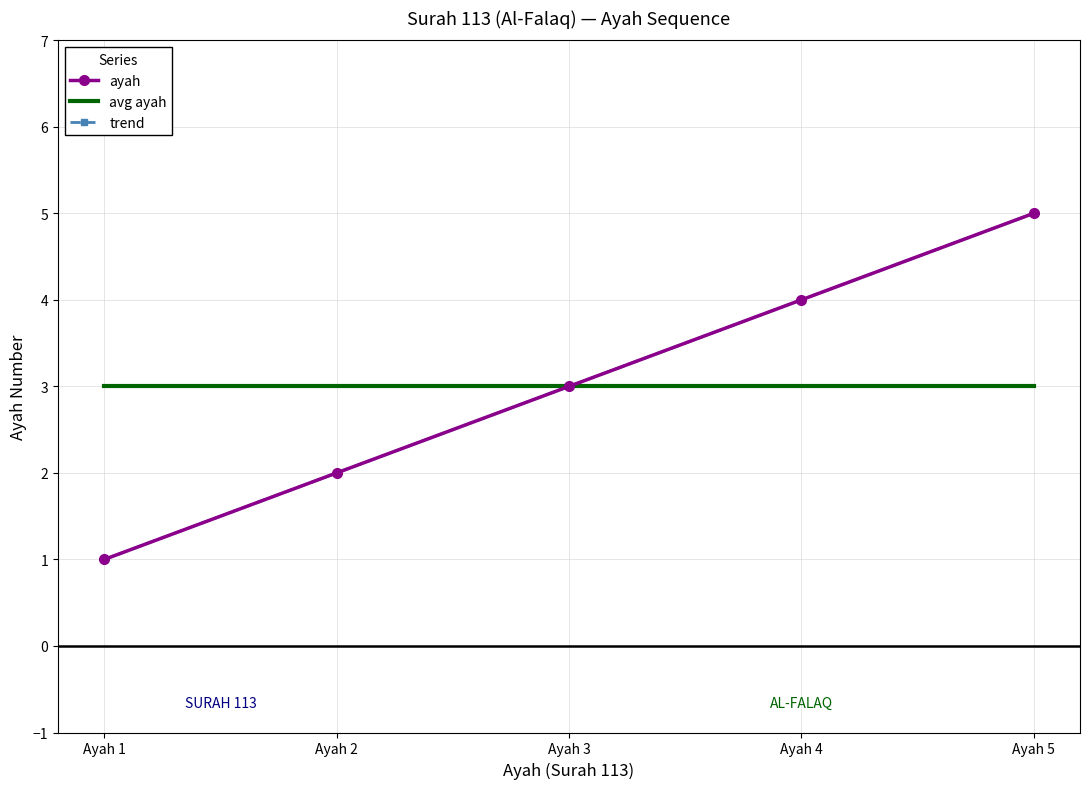

The ayah series shows 0.4 at Ayah 1. True or false?

False